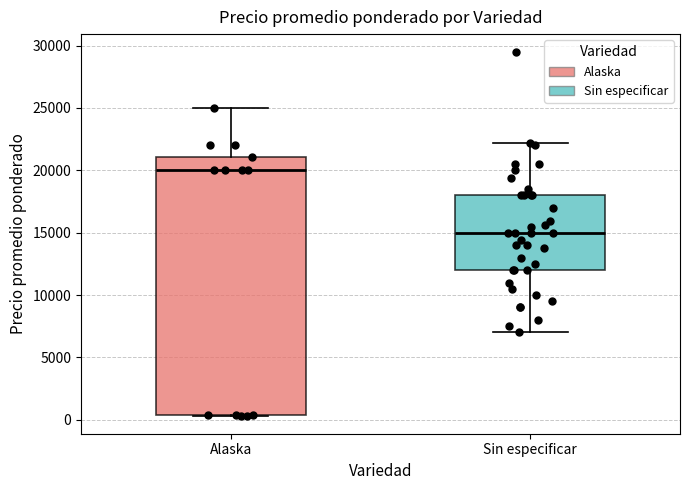

Which box has the highest median line?

Alaska